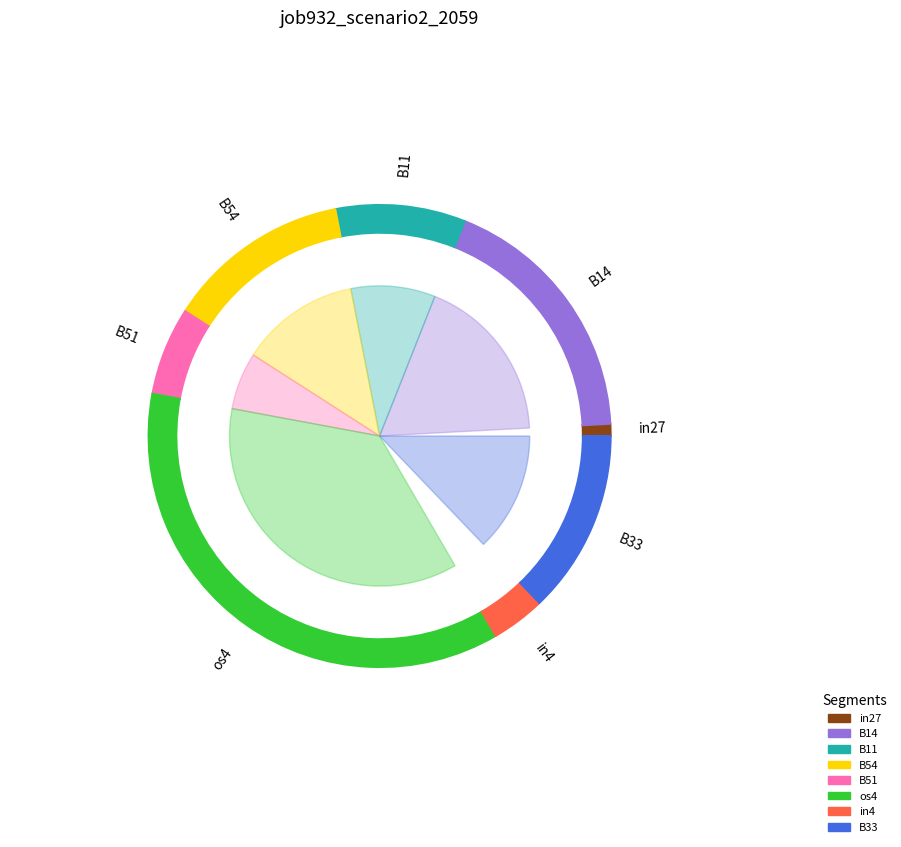

The in4 slice represents 1% of the pie. True or false?

False